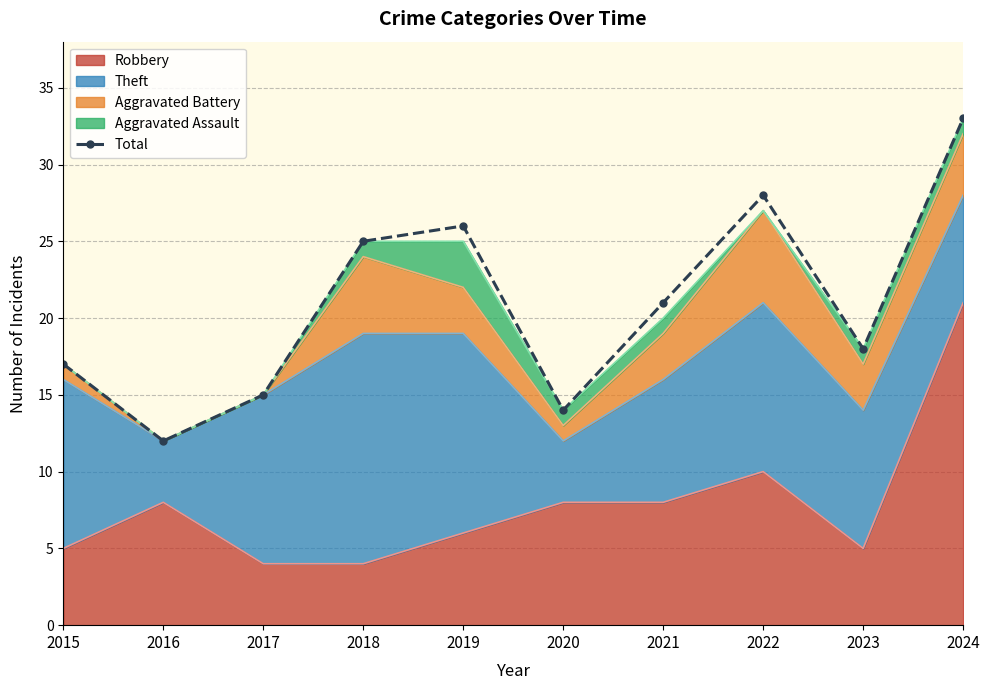

What is the sum of the values at 2015 and 2024?

50